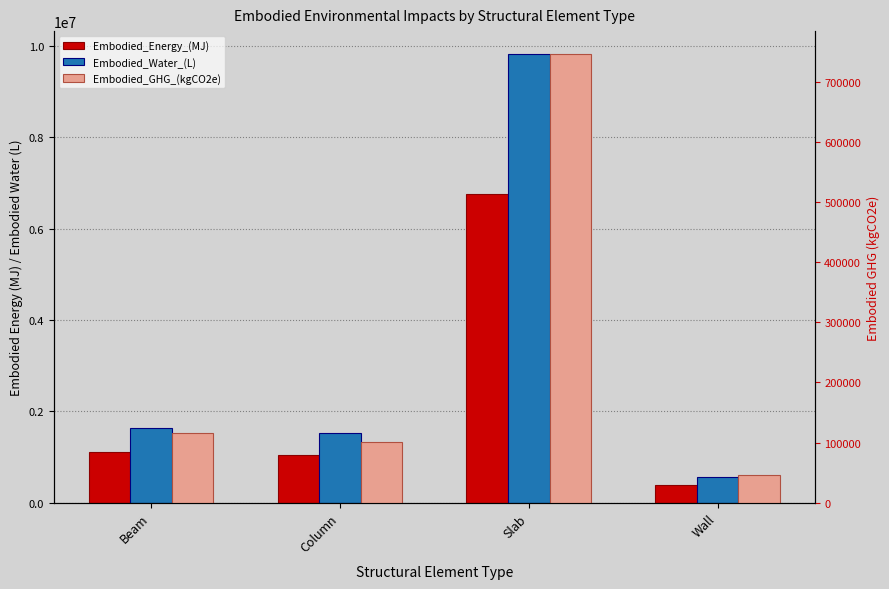

Is the value of Embodied_GHG_(kgCO2e) at Beam greater than the value of Embodied_Water_(L) at Slab?

No